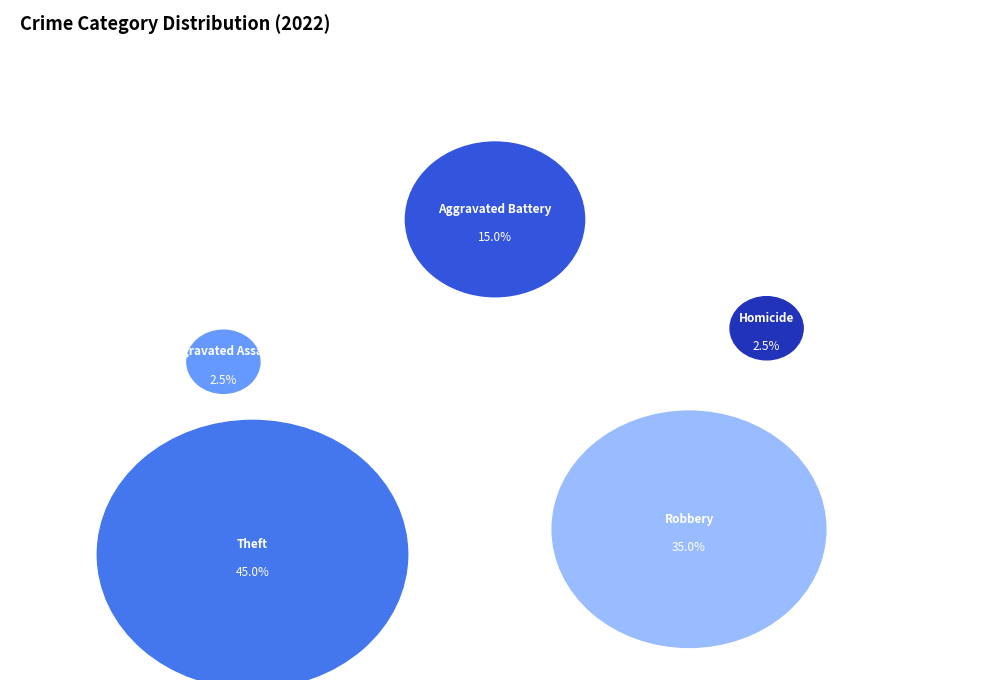

What percentage is the Aggravated Battery slice, to the nearest percent?

15%